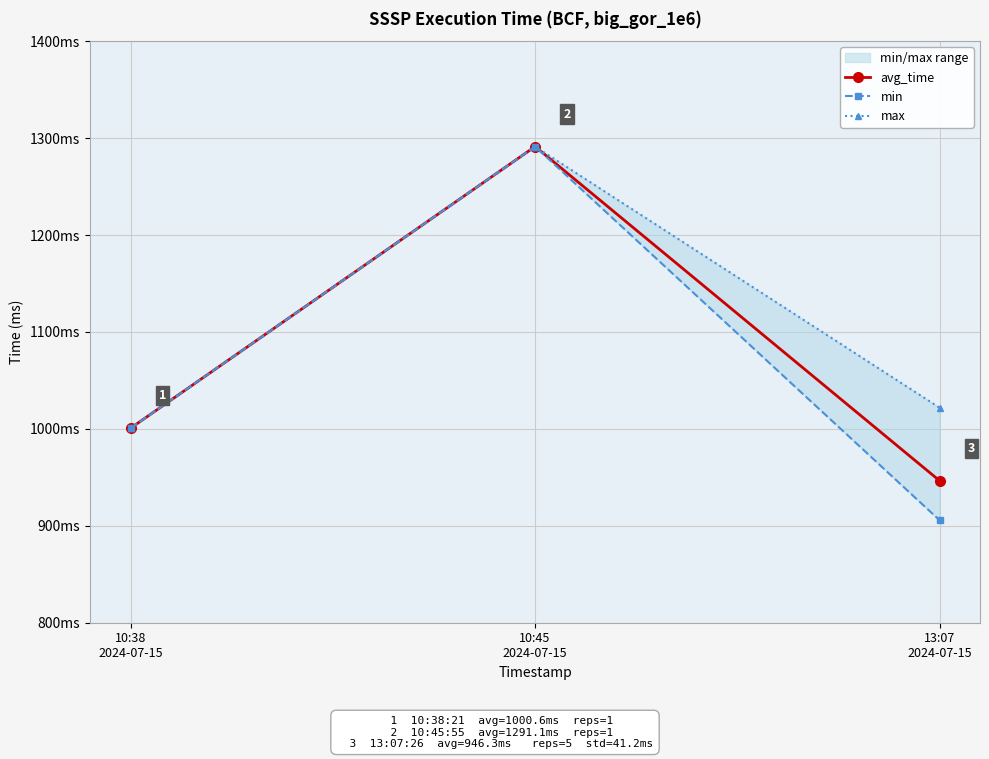

Count the number of data series in this chart.

3